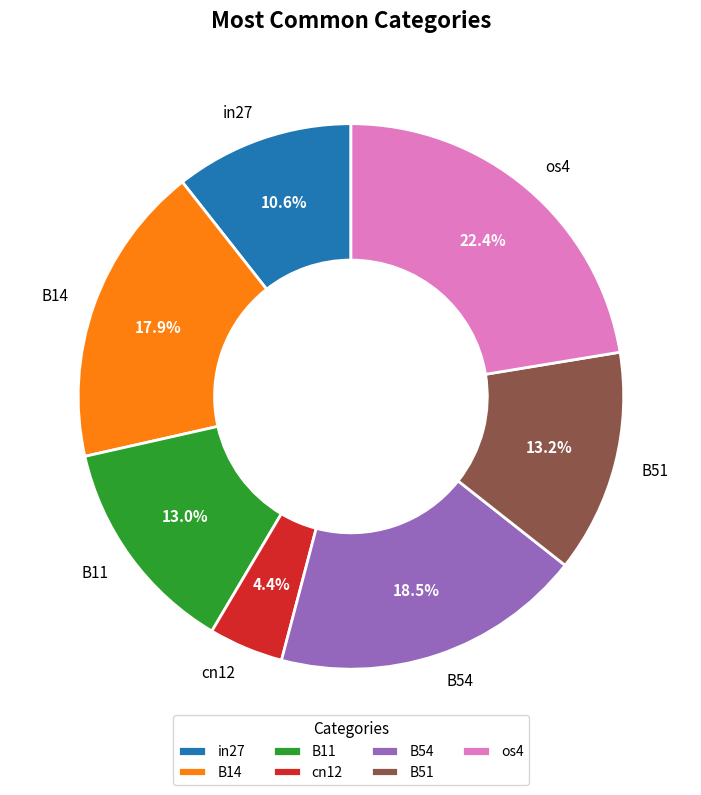

Which has a higher value, os4 or B14?

os4